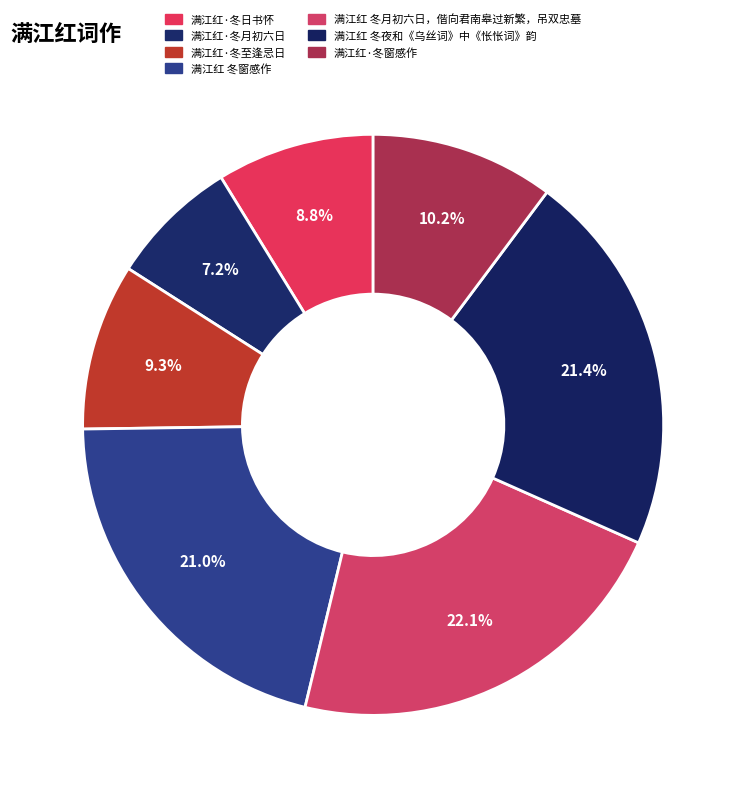

Is it true that 满江红 冬窗感作 is 21% of the pie?

True